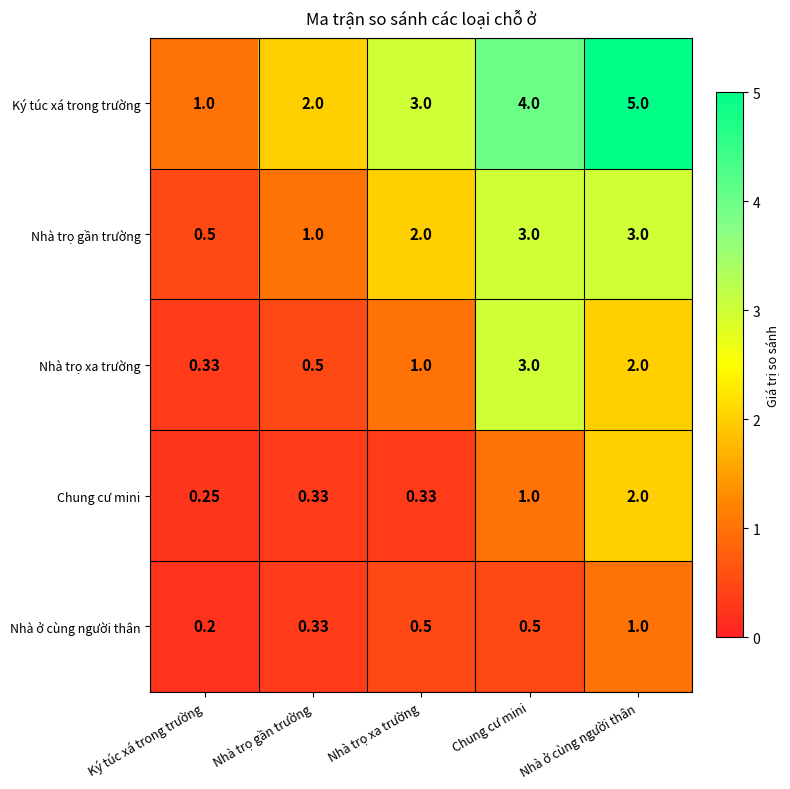

Which category has the lowest value in the Nhà trọ xa trường series?

Ký túc xá trong trường